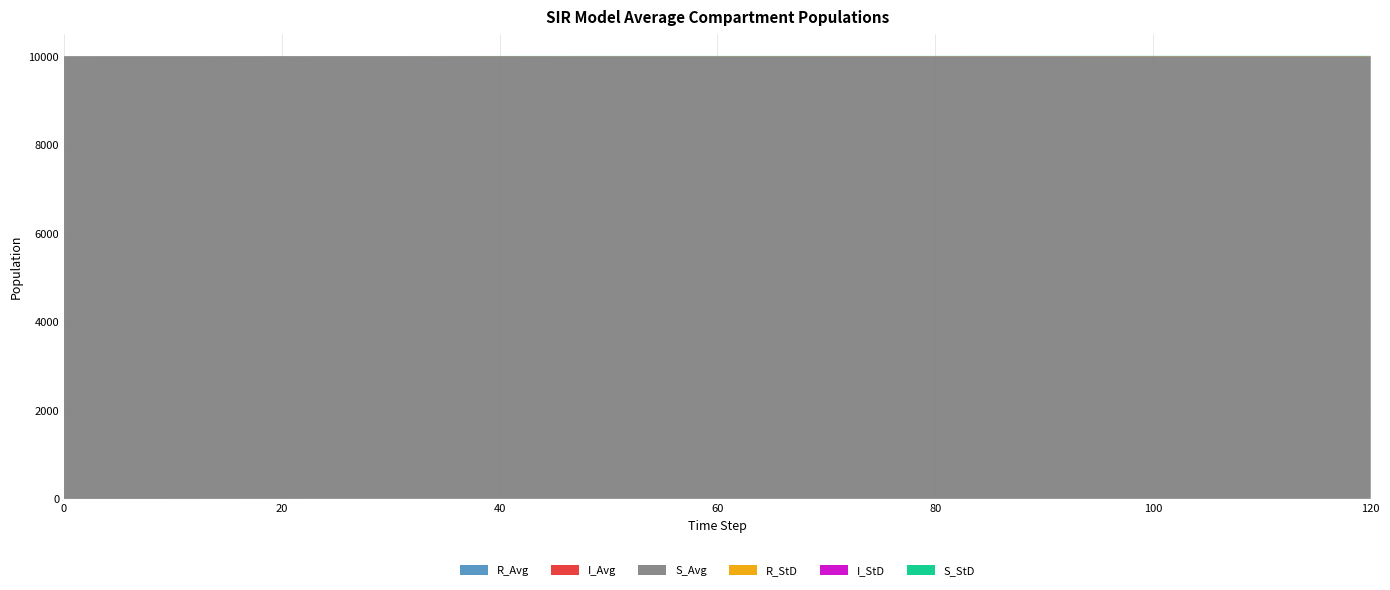

Reading left to right, list all the values displayed in this chart.

S_Avg: 0=9999.0	10=9998.9	20=9998.2	30=9997.7	40=9997.4	50=9997.3	60=9997.3	70=9997.2	80=9997.1	90=9997.0	100=9997.0	110=9997.0	120=9997.0
I_Avg: 0=1.0	10=1.0	20=0.8	30=0.5	40=0.4	50=0.2	60=0.1	70=0.1	80=0.1	90=0.1	100=0.0	110=0.0	120=0.0
R_Avg: 0=0.0	10=0.1	20=0.9	30=1.8	40=2.2	50=2.5	60=2.6	70=2.7	80=2.8	90=2.9	100=3.0	110=3.0	120=3.0
S_StD: 0=0.0	10=0.3	20=1.2	30=2.0	40=2.4	50=2.7	60=2.7	70=3.0	80=3.1	90=3.3	100=3.4	110=3.5	120=3.5
I_StD: 0=0.0	10=0.4	20=1.1	30=1.1	40=1.0	50=0.7	60=0.4	70=0.6	80=0.5	90=0.5	100=0.2	110=0.1	120=0.0
R_StD: 0=0.0	10=0.3	20=0.7	30=1.4	40=1.8	50=2.4	60=2.6	70=2.7	80=3.0	90=3.1	100=3.4	110=3.5	120=3.5